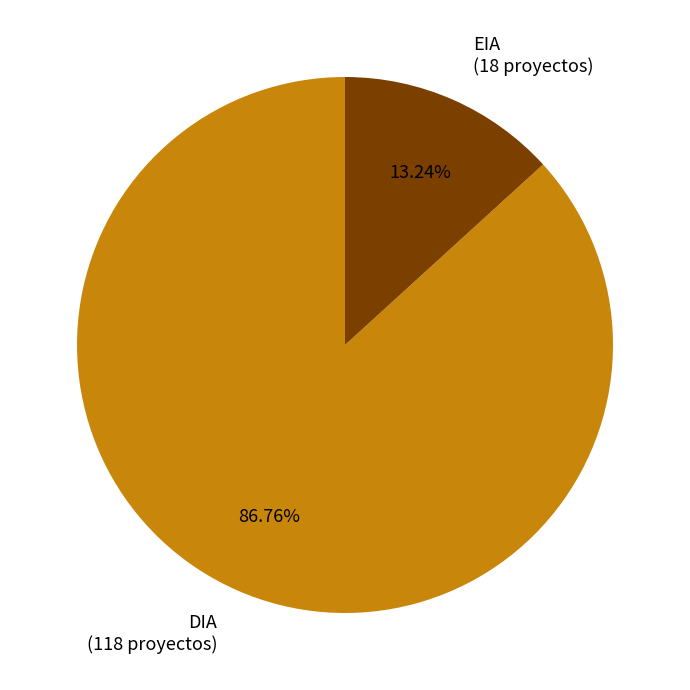

Which category accounts for the majority?

DIA